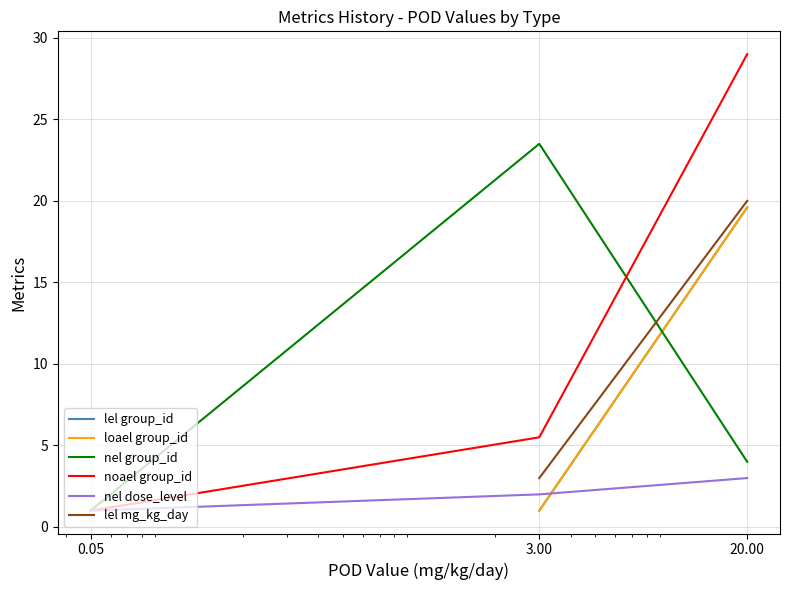

At which category is the sum across all series the highest?

20.00